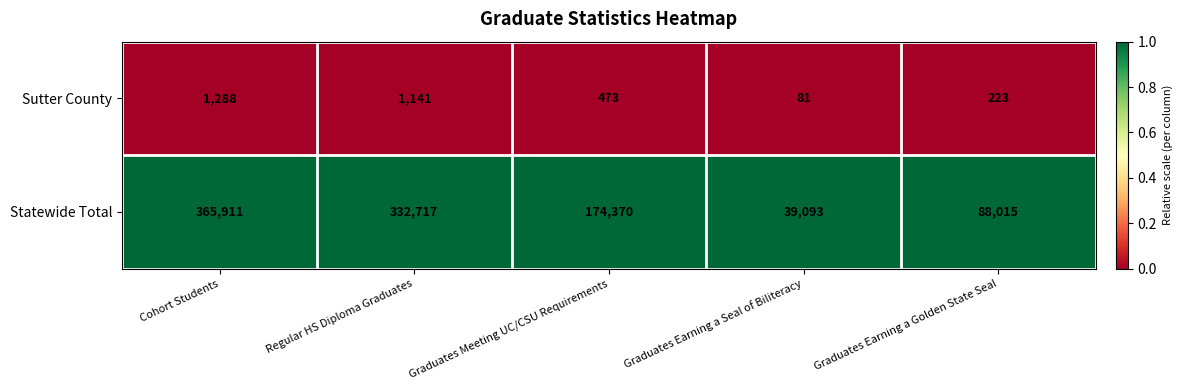

Reading left to right, what are all the values shown in this chart?

Sutter County: Cohort Students=1288	Regular HS Diploma Graduates=1141	Graduates Meeting UC/CSU Requirements=473	Graduates Earning a Seal of Biliteracy=81	Graduates Earning a Golden State Seal=223
Statewide Total: Cohort Students=365911	Regular HS Diploma Graduates=332717	Graduates Meeting UC/CSU Requirements=174370	Graduates Earning a Seal of Biliteracy=39093	Graduates Earning a Golden State Seal=88015